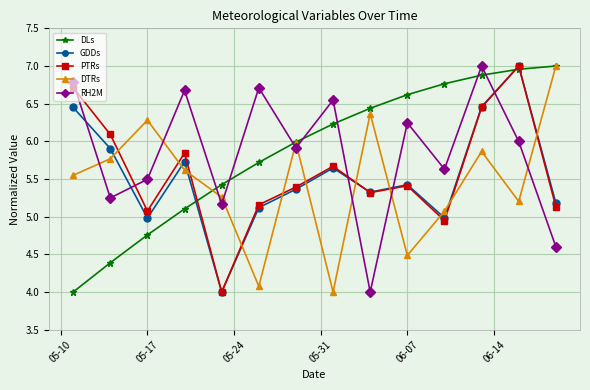

In GDDs, how many points are higher than both neighbors (excluding endpoints)?

4